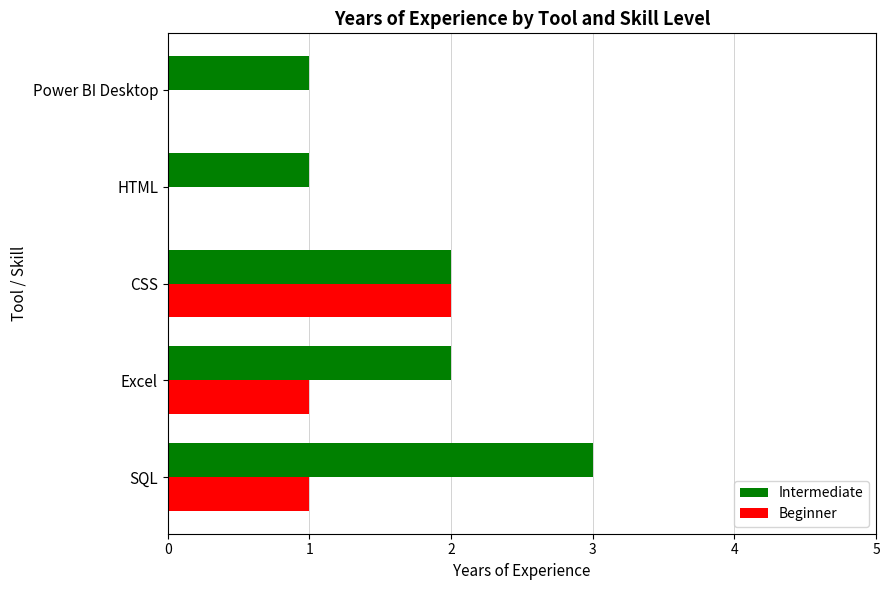

Count the number of categories in the chart.

5